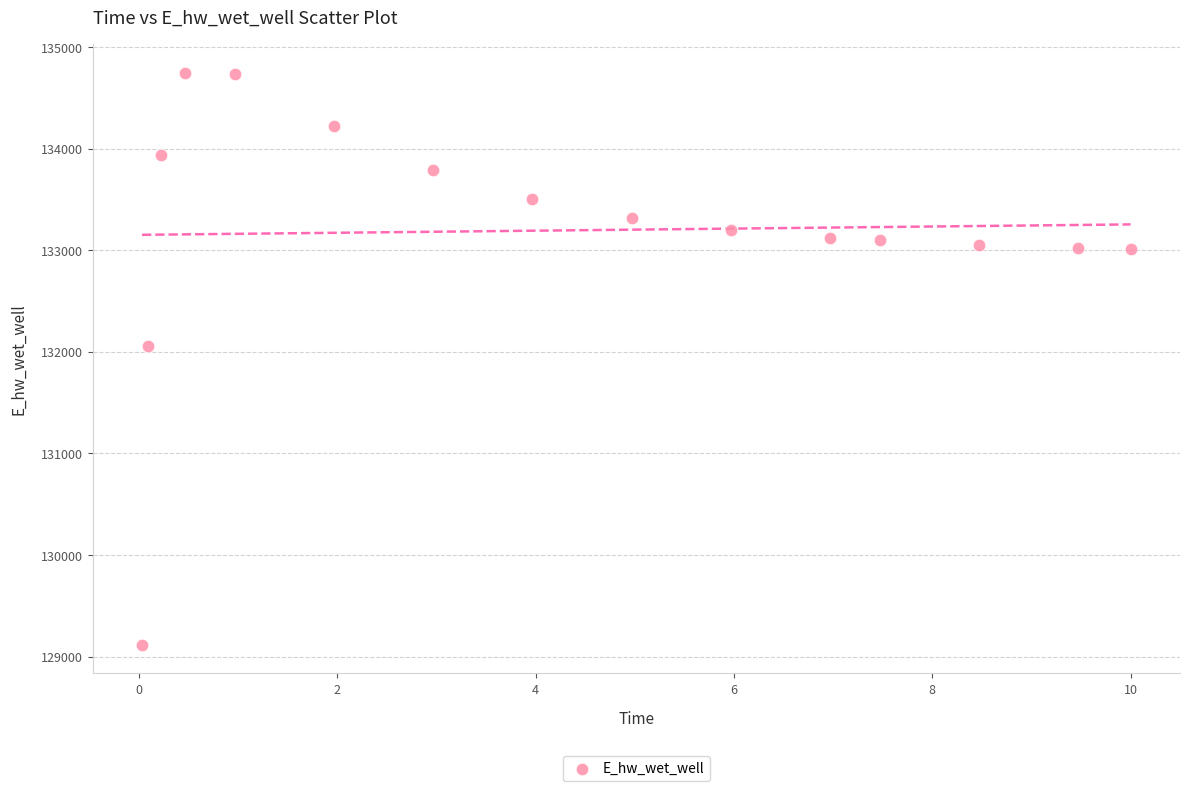

What Y value in the scatter plot is closest to 131931?

132054.5